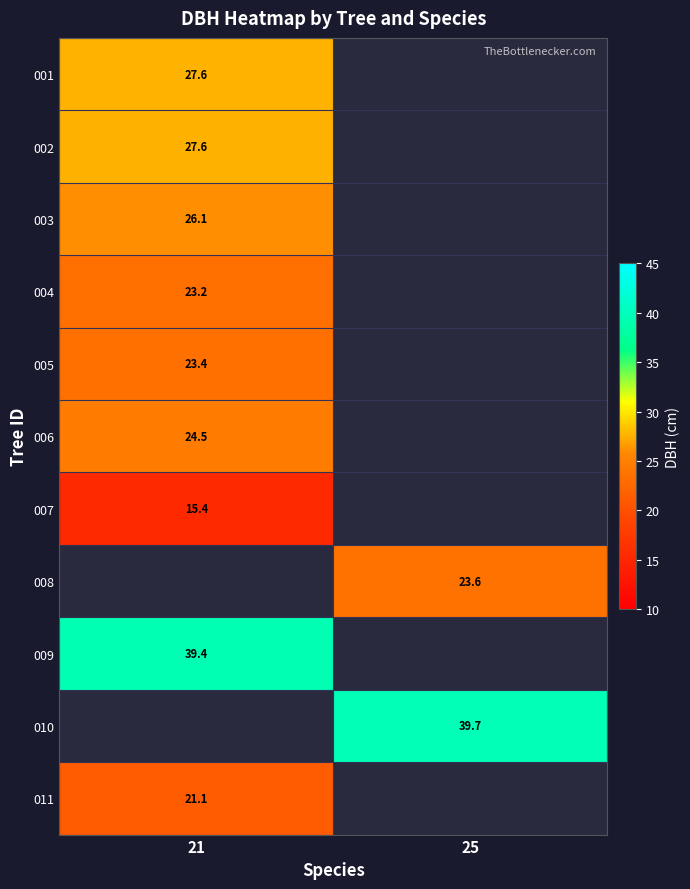

How many series are shown in this chart?

11